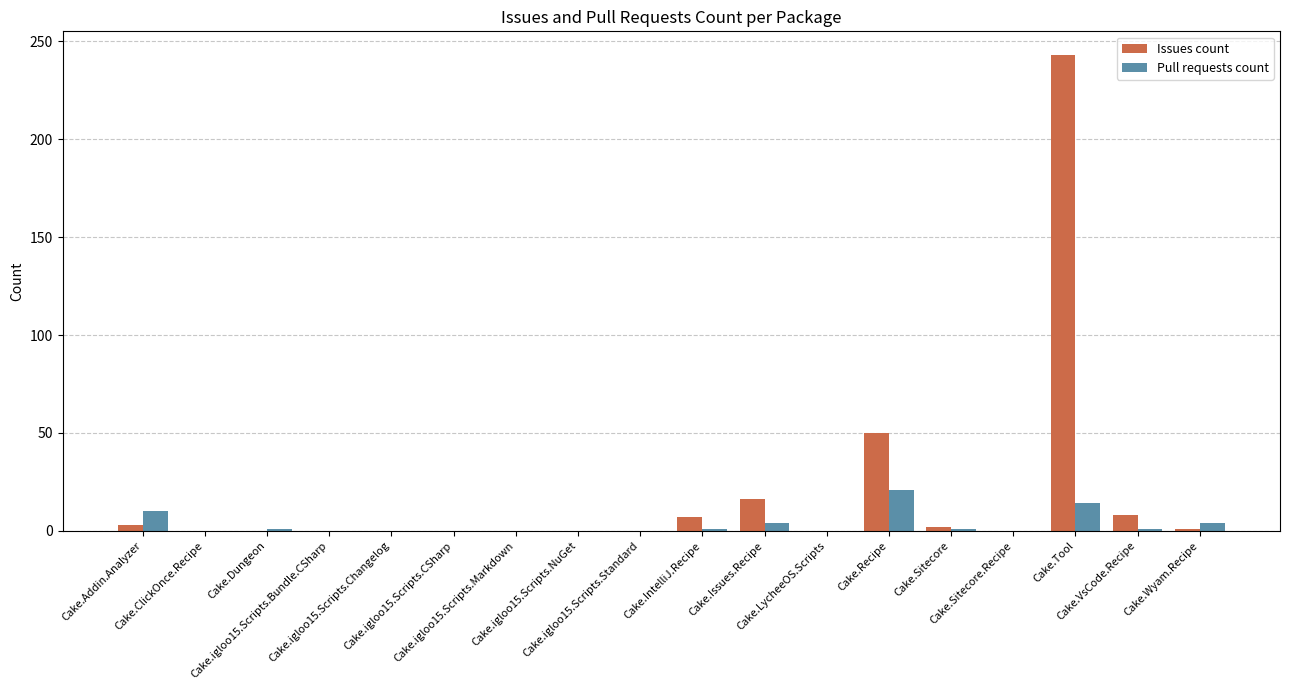

True or false: Issues count has a value of 134 at Cake.igloo15.Scripts.Markdown.

False